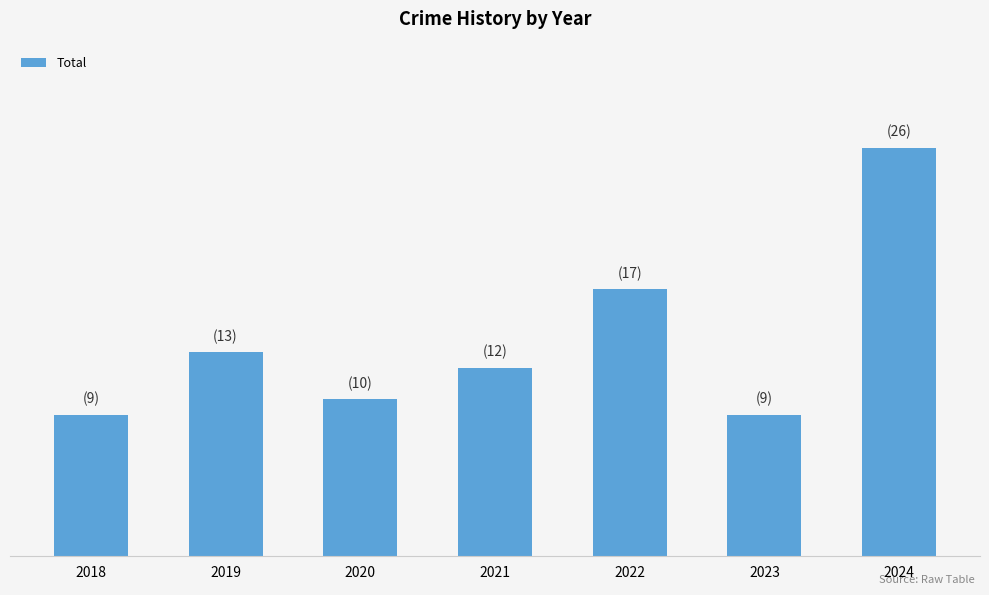

Does the chart contain any negative values?

No